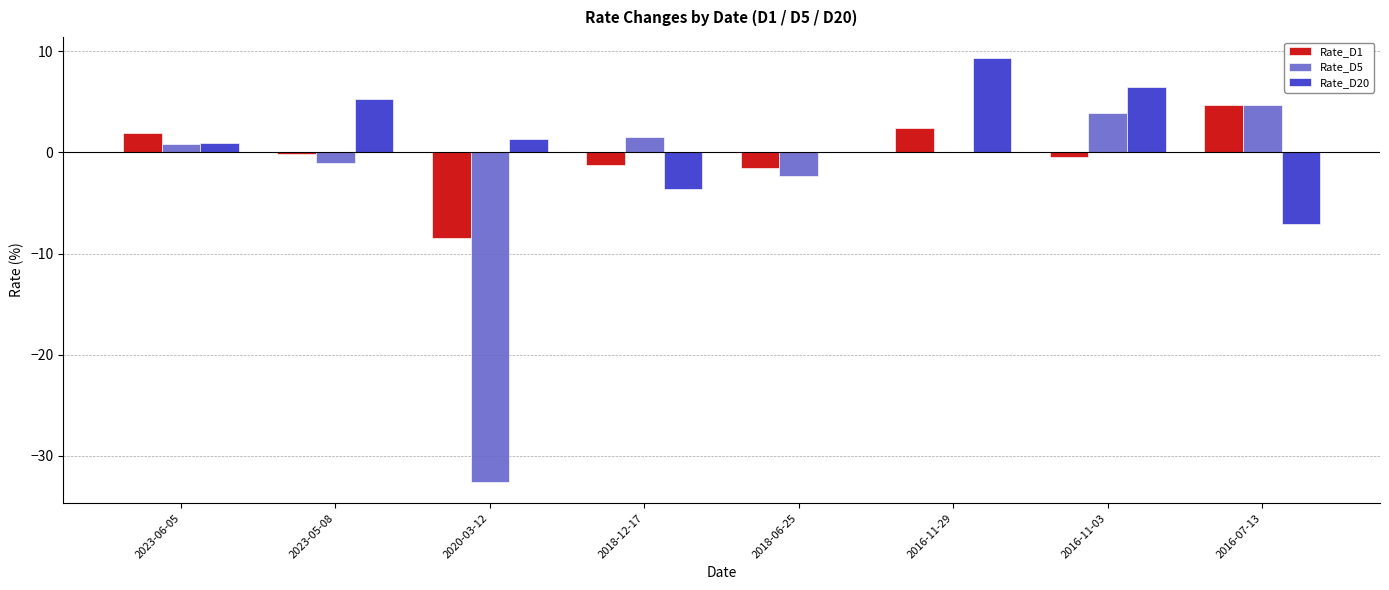

What is the average value of the Rate_D20 series?

1.6